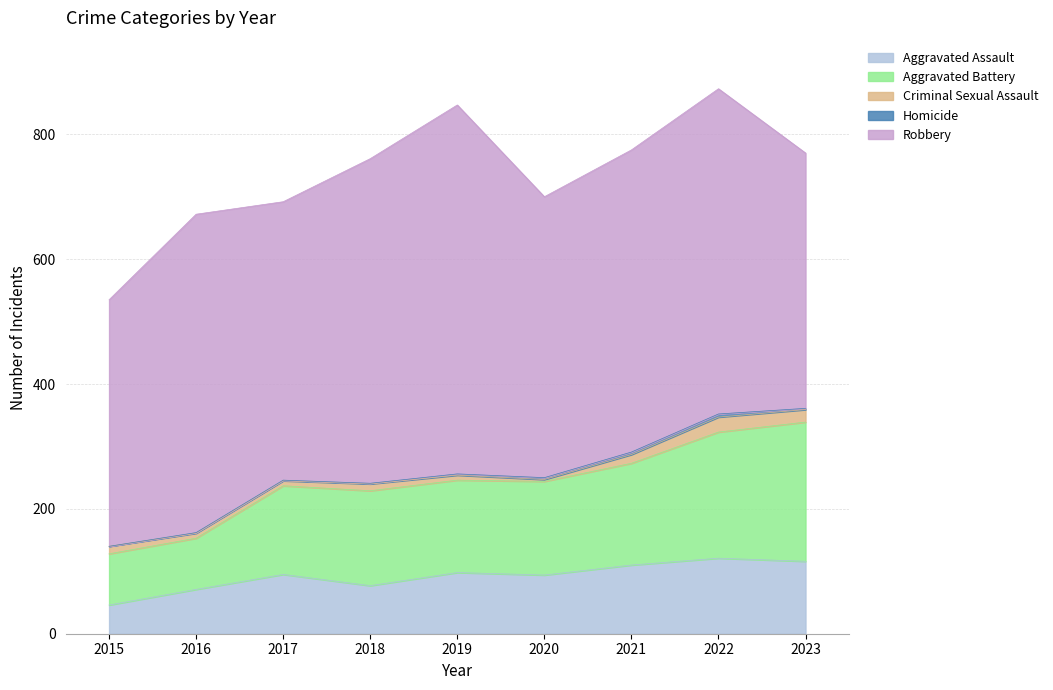

Reading left to right, what are all the values shown in this chart?

Aggravated Assault: 2015=46	2016=71	2017=95	2018=77	2019=98	2020=94	2021=110	2022=121	2023=116
Aggravated Battery: 2015=82	2016=82	2017=142	2018=152	2019=148	2020=150	2021=163	2022=202	2023=223
Criminal Sexual Assault: 2015=12	2016=8	2017=8	2018=11	2019=8	2020=3	2021=14	2022=24	2023=20
Homicide: 2015=0	2016=1	2017=1	2018=1	2019=2	2020=3	2021=4	2022=5	2023=2
Robbery: 2015=395	2016=510	2017=446	2018=520	2019=591	2020=450	2021=484	2022=521	2023=409